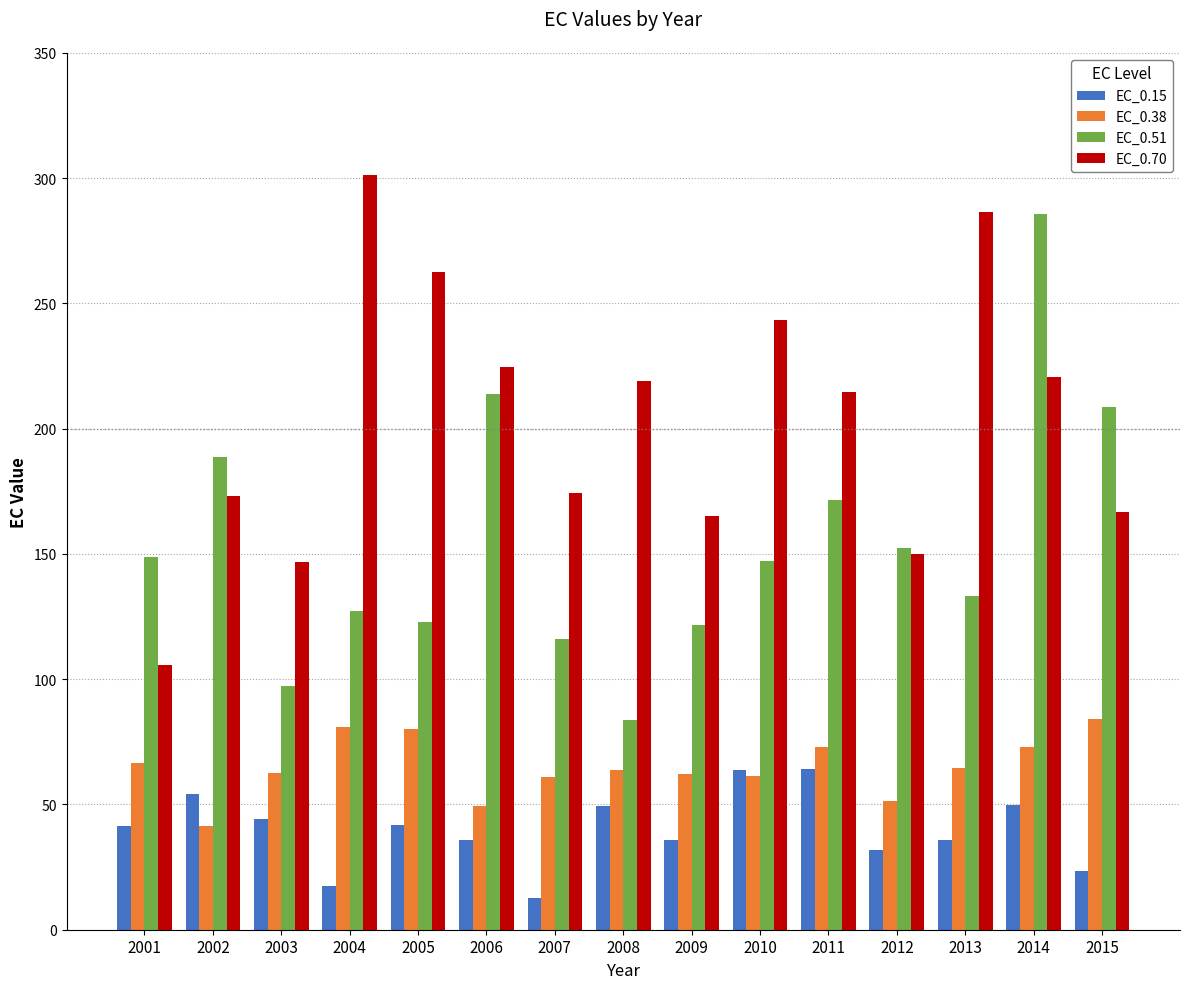

What is the approximate value of EC_0.38 at 2002?

41.5